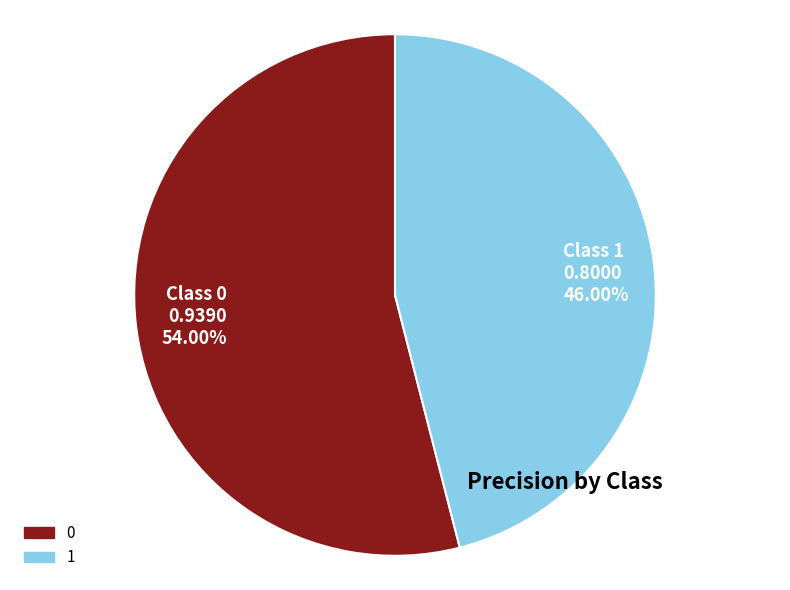

Is the sum of Class 1 0.8000 46.00% and Class 0 0.9390 54.00% greater than half?

Yes